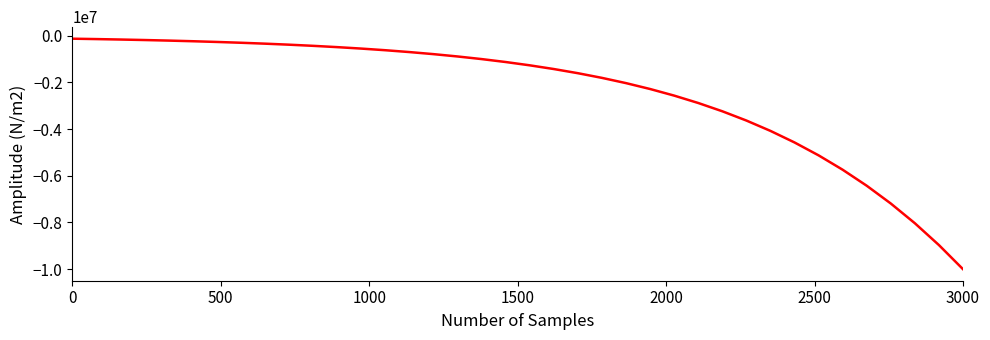

Does the chart display data point markers on the line(s)?

No